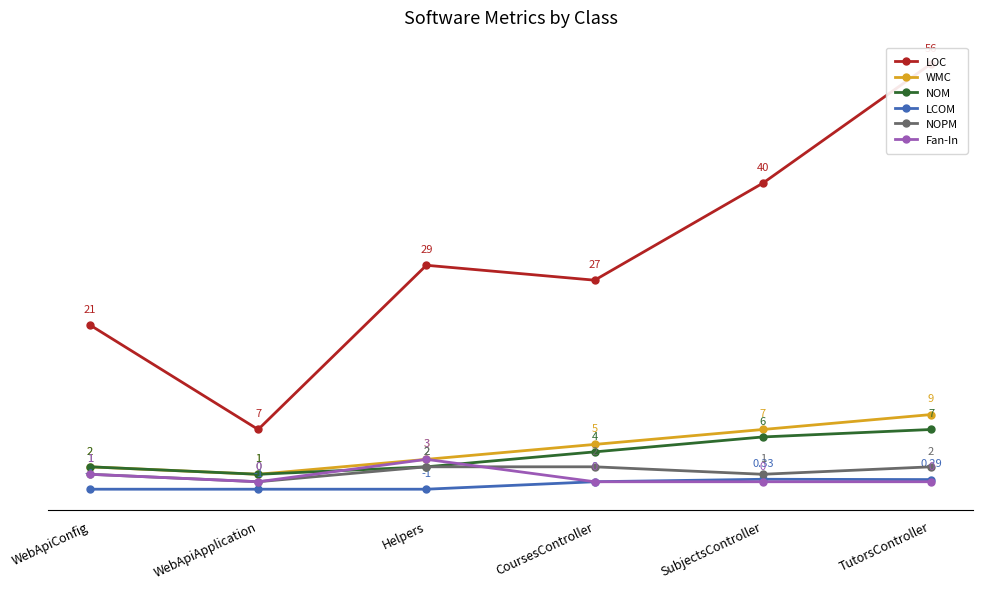

What is the sum of the WMC values at WebApiApplication and Helpers?

4.0